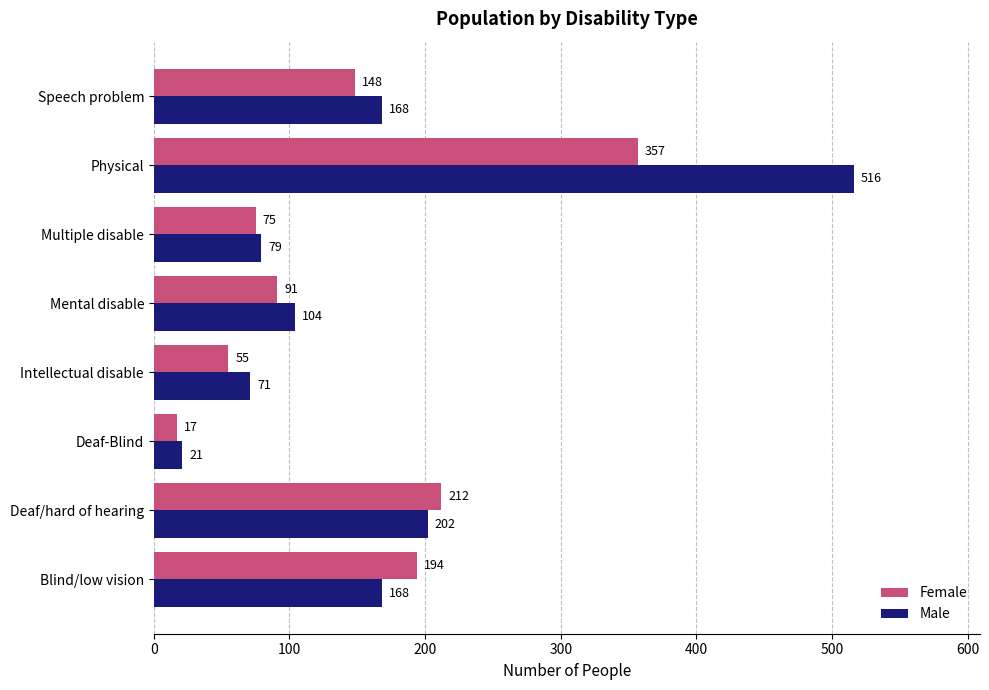

Read the Female value at Deaf-Blind, to the nearest 5.

15